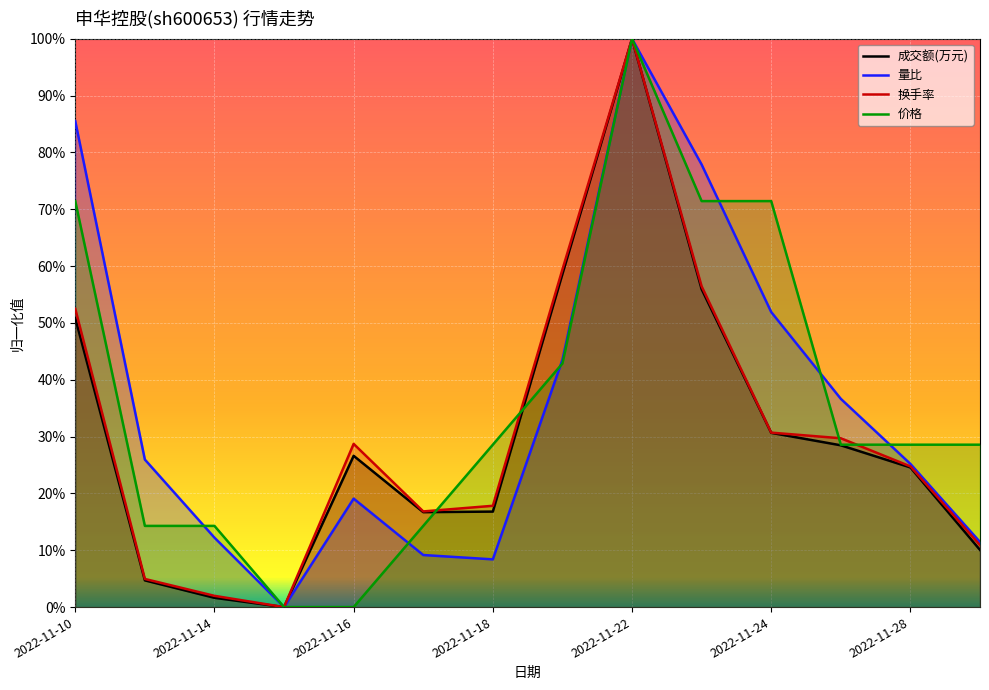

Which series has the largest range (max minus min)?

成交额(万元)